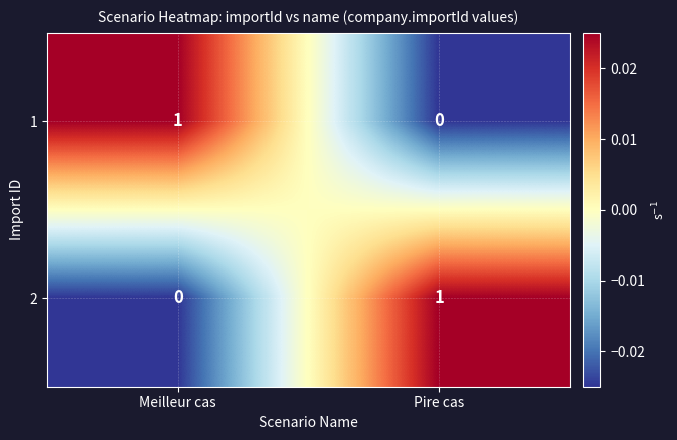

The value of 1 at Meilleur cas is 1. True or false?

True